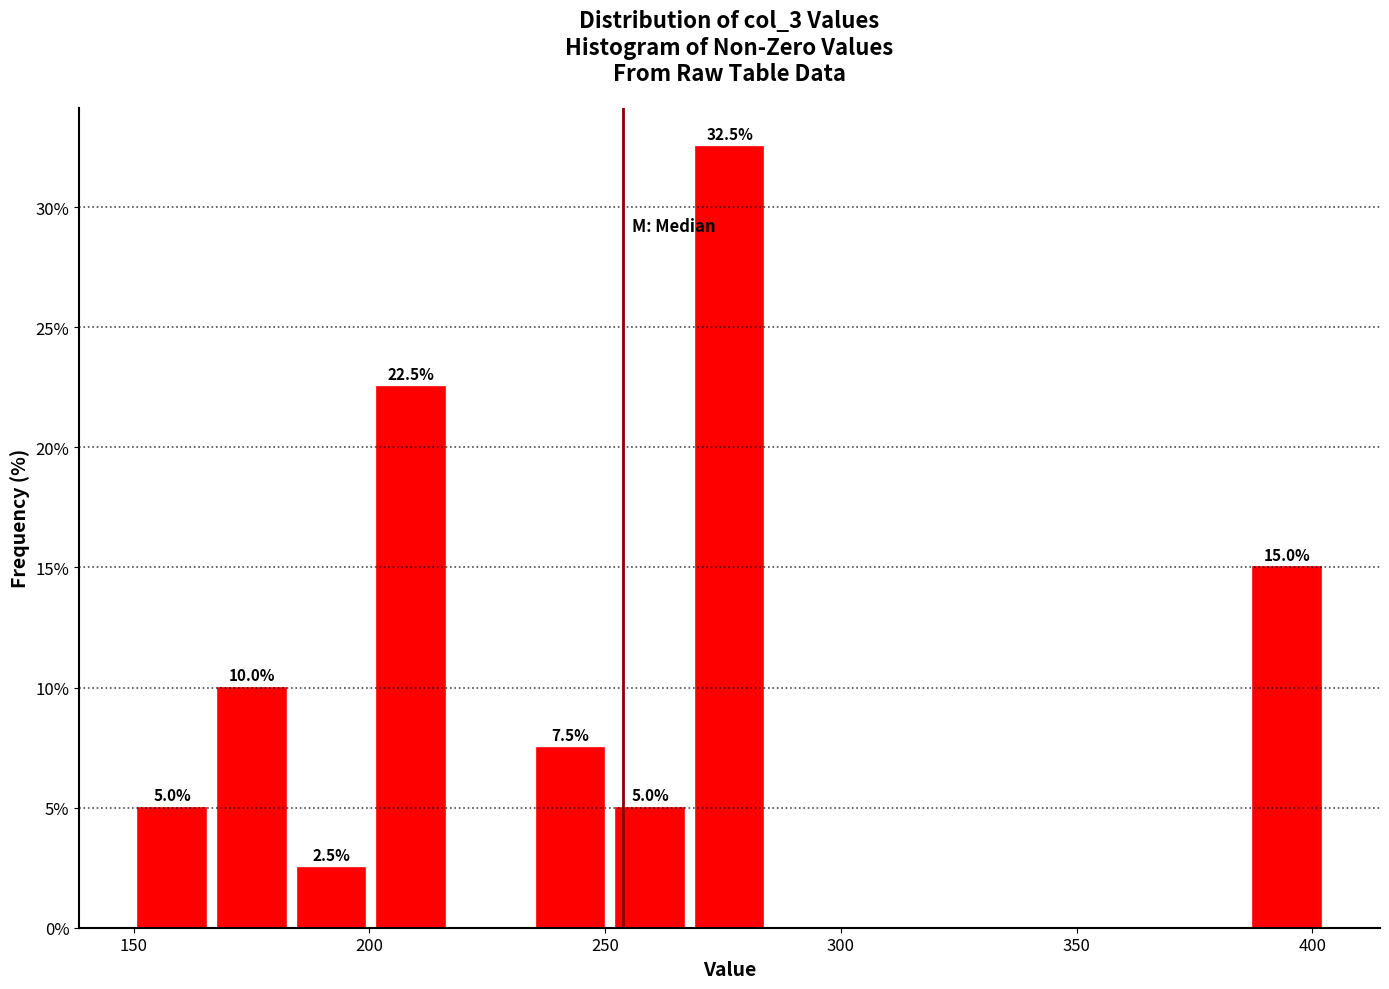

Read against the x-axis, roughly where is the centre of the tallest bar?

275